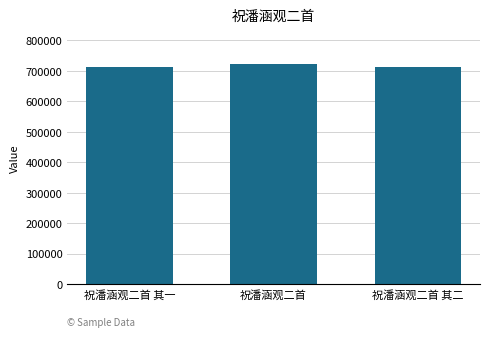

True or false: the data shows 1260961 at 祝潘涵观二首.

False